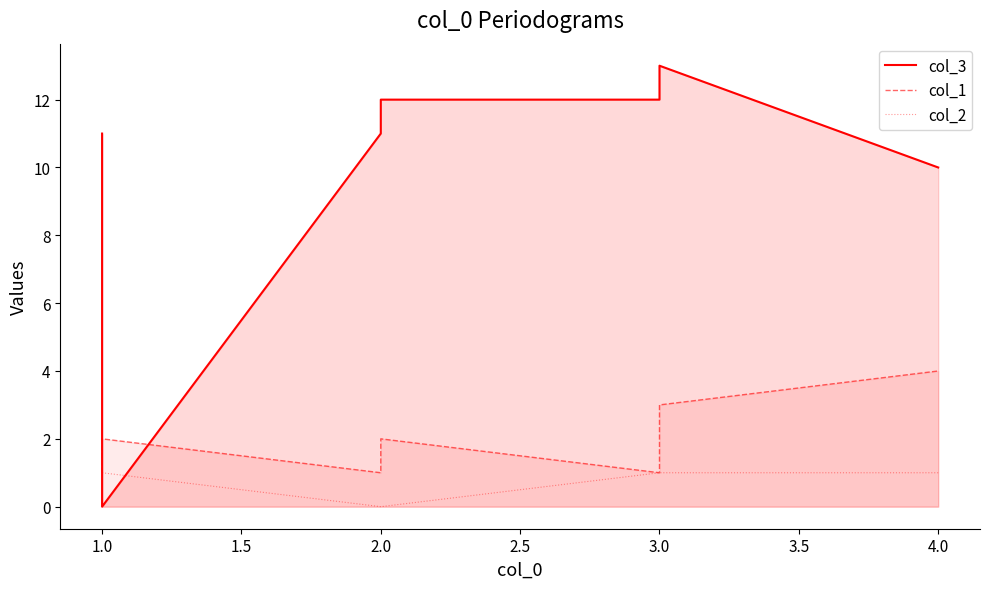

How many interior local peaks does the col_1 series have?

2